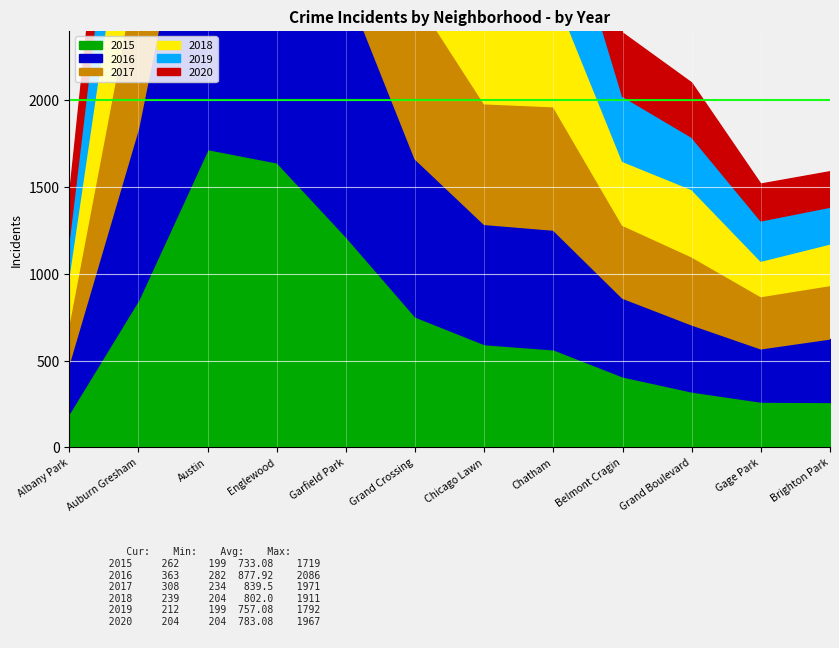

Which series has the widest spread of values?

2016